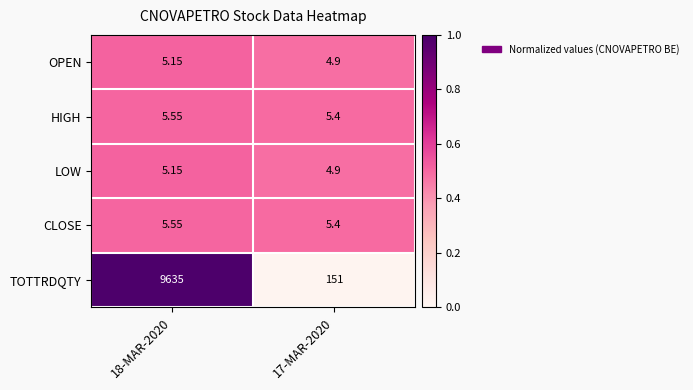

Which series has the largest range (max minus min)?

TOTTRDQTY